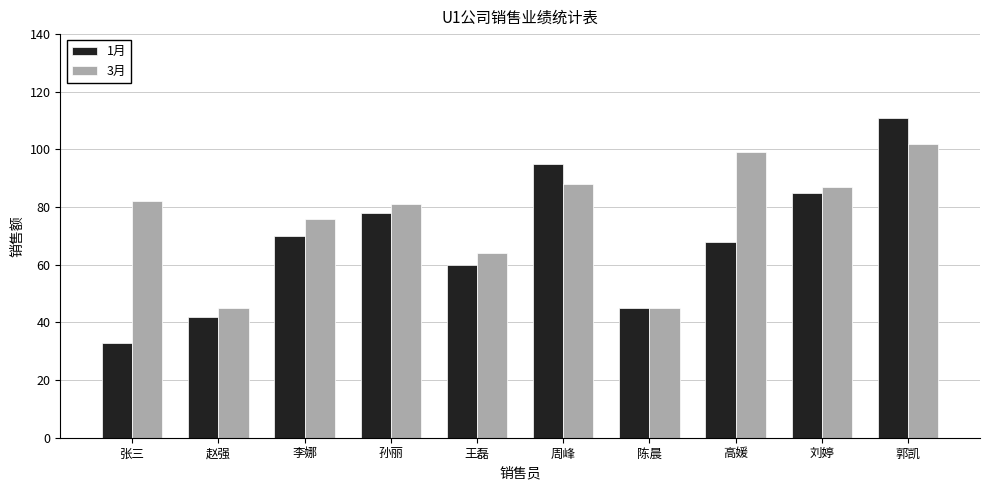

What is the spread (max minus min) of values at 张三?

49